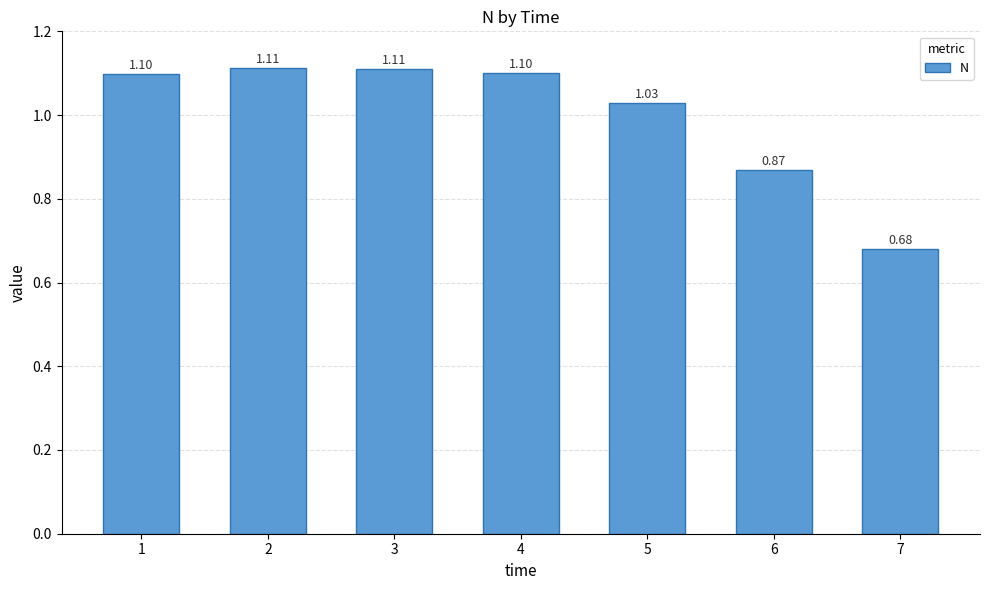

How many values exceed 1?

5